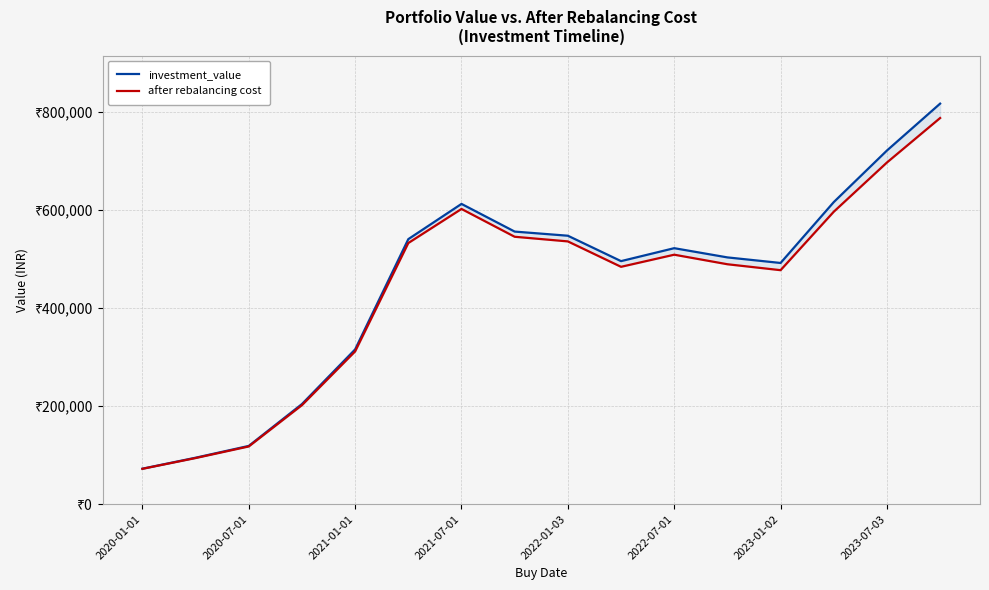

At which category is the sum across all series the highest?

15